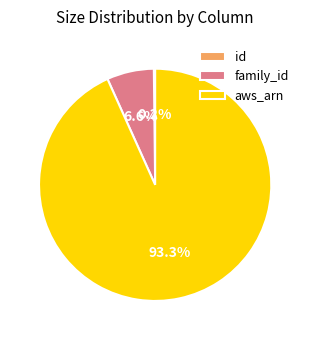

Which slice represents more than half of the pie?

aws_arn